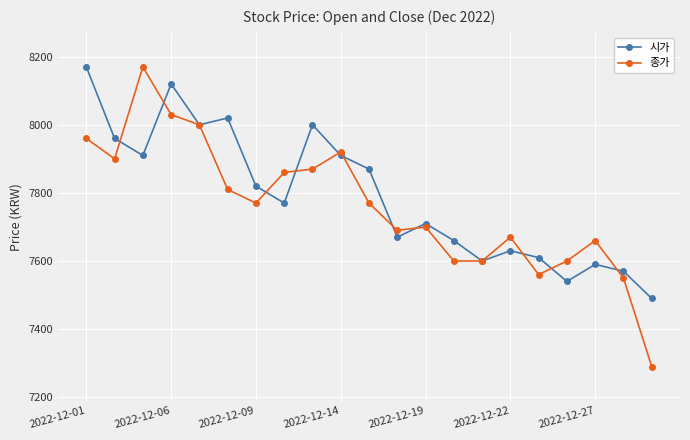

What are all the series names shown in the legend?

시가, 종가